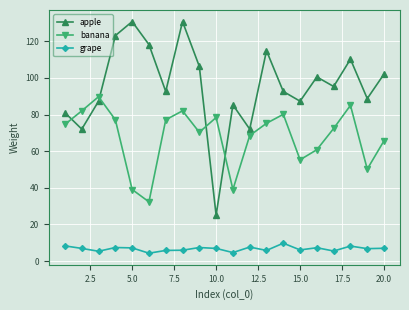

Count the number of data series in this chart.

3